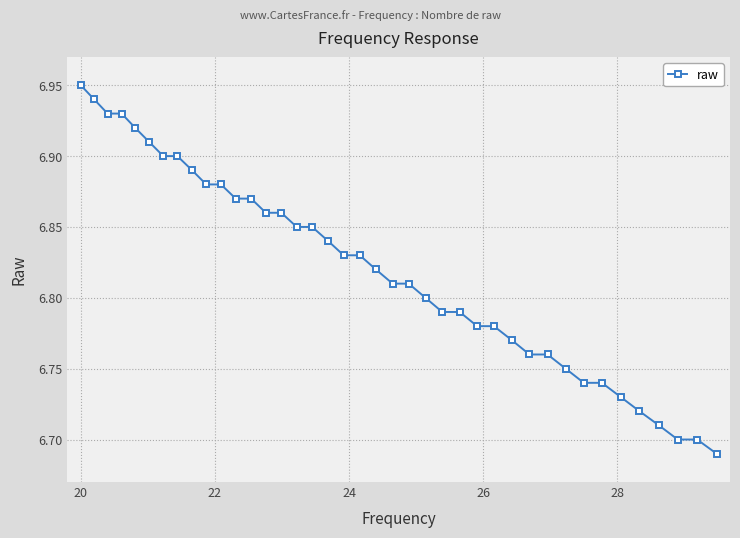

How many values are between 6 and 7?

40